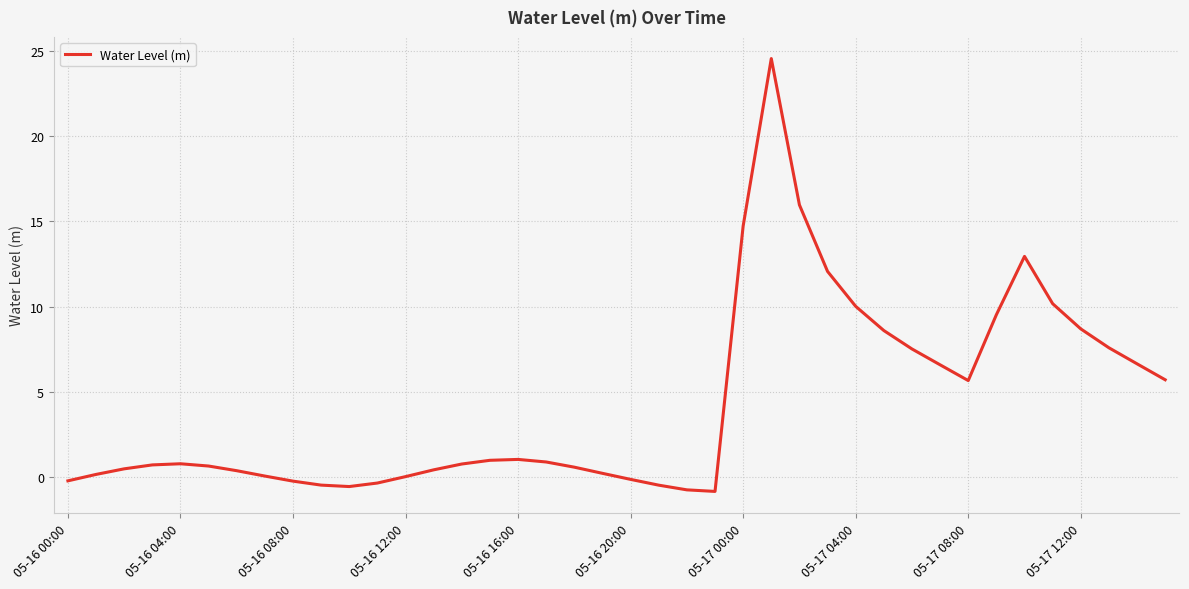

What is the greatest value displayed?

24.6